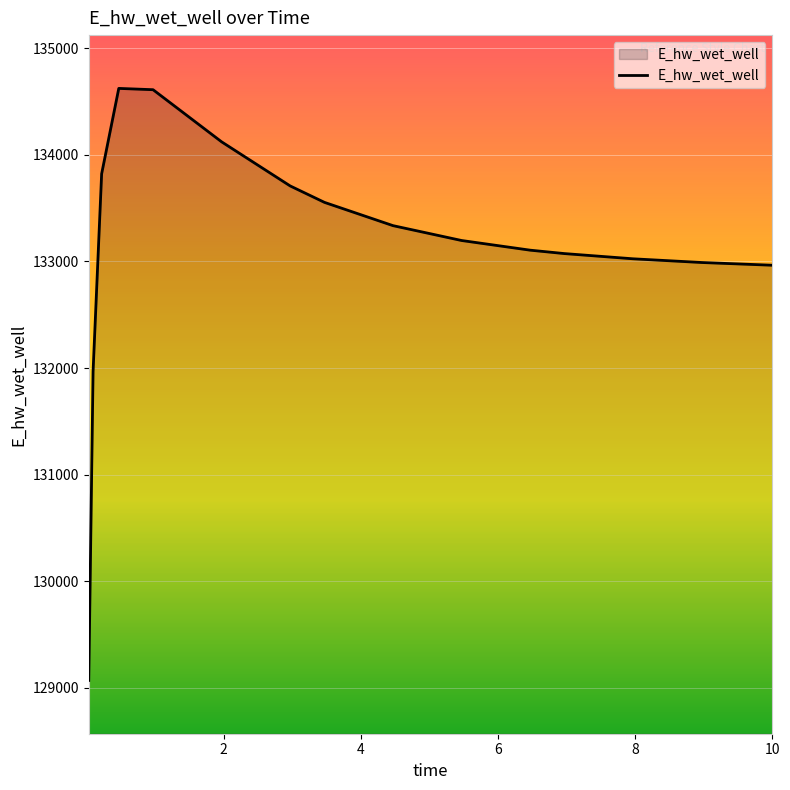

What is the smallest value displayed?

129068.7